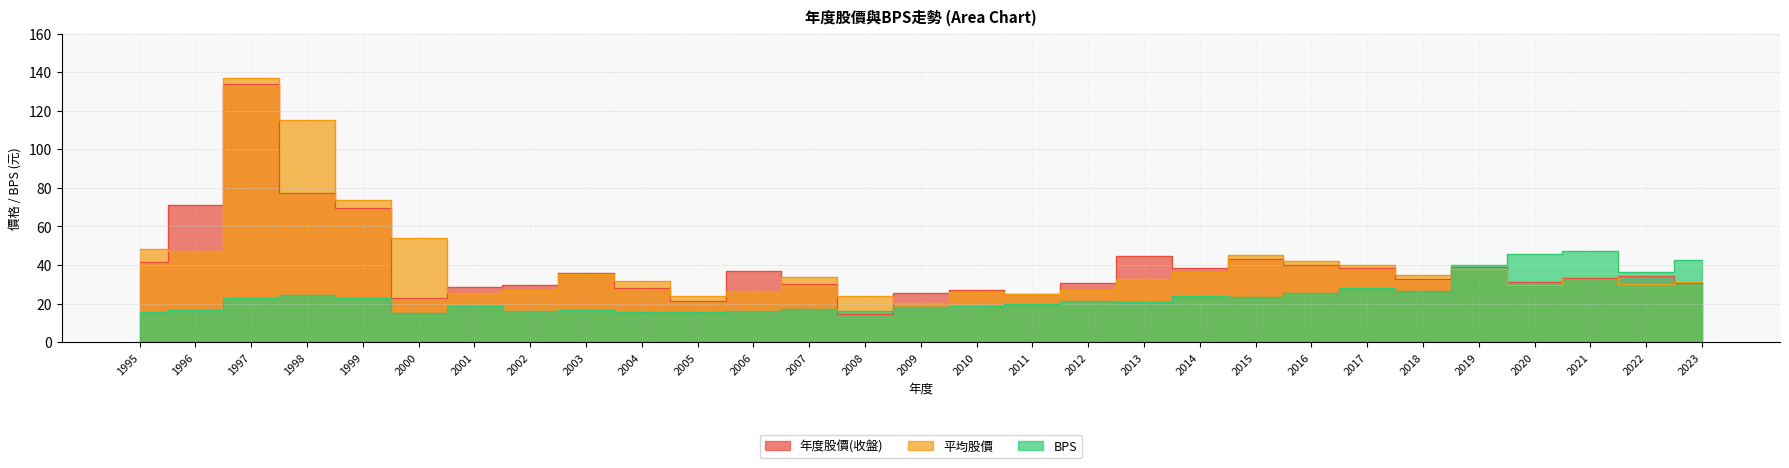

What are all the series names shown in the legend?

年度股價(收盤), 平均股價, BPS